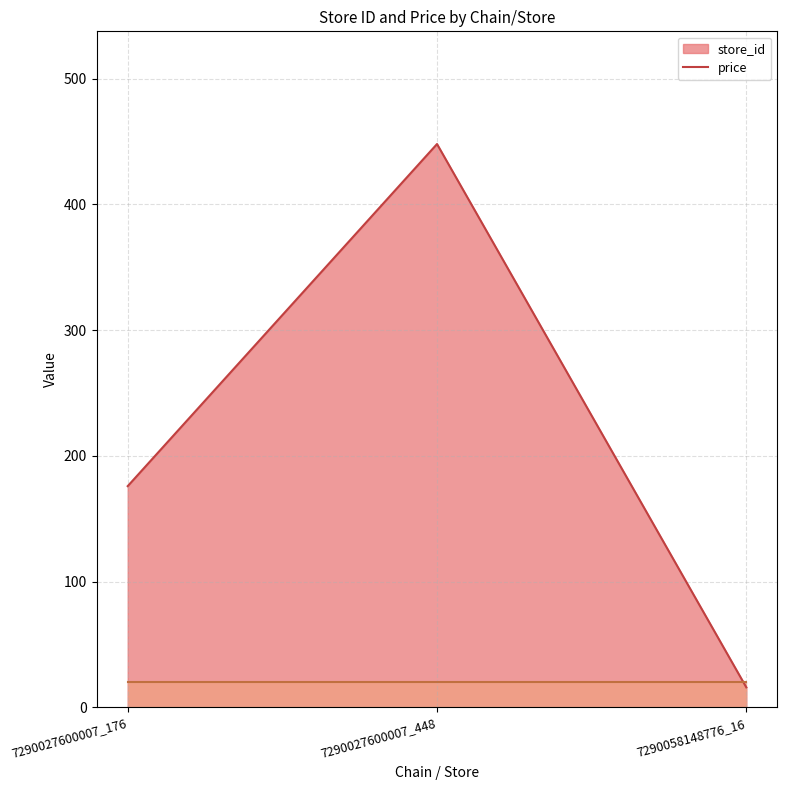

The value at 7290027600007_448 is 116. True or false?

False